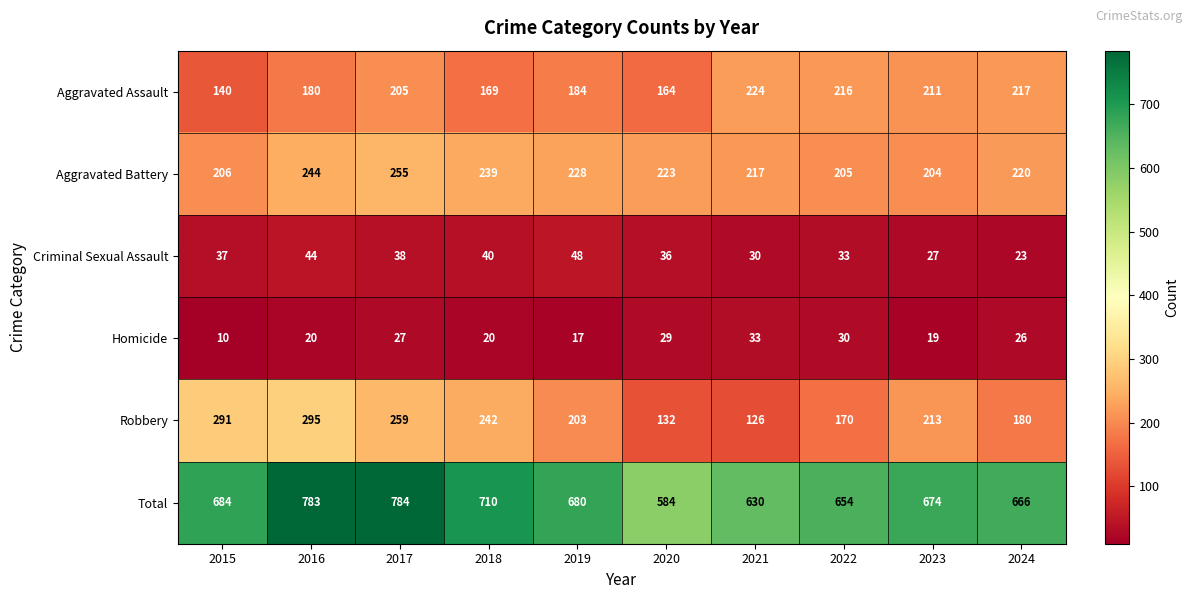

Rank the categories by Total value from lowest to highest.

2020, 2021, 2022, 2024, 2023, 2019, 2015, 2018, 2016, 2017